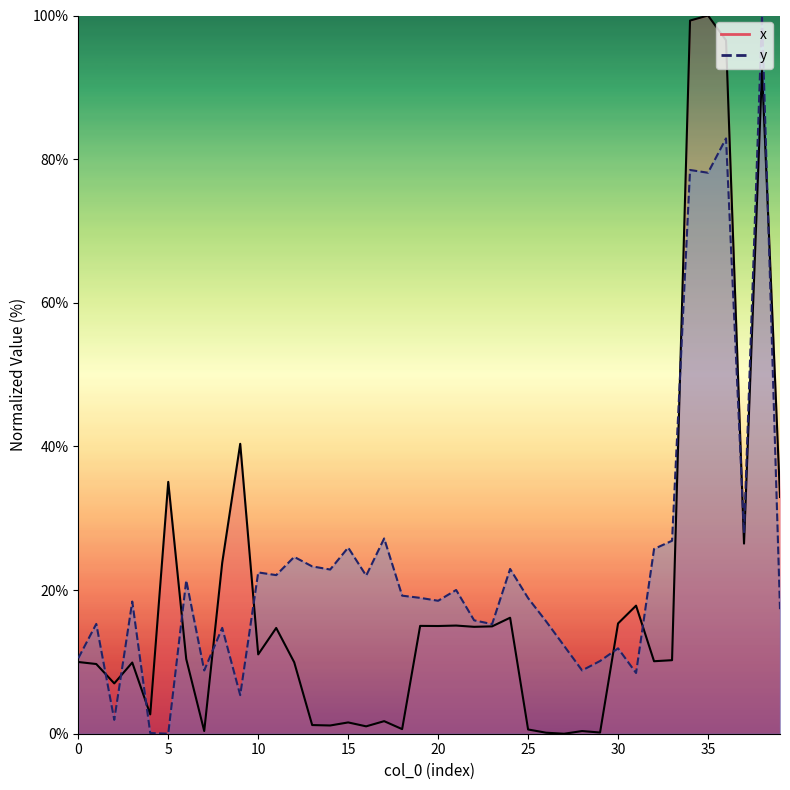

What is the average value of the x_line series?

19.6